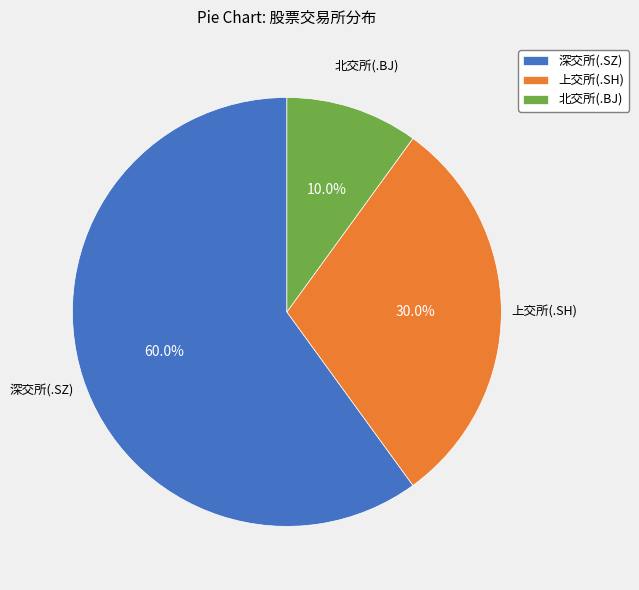

What is the ratio of the value at 深交所(.SZ) to the value at 北交所(.BJ)?

6.0